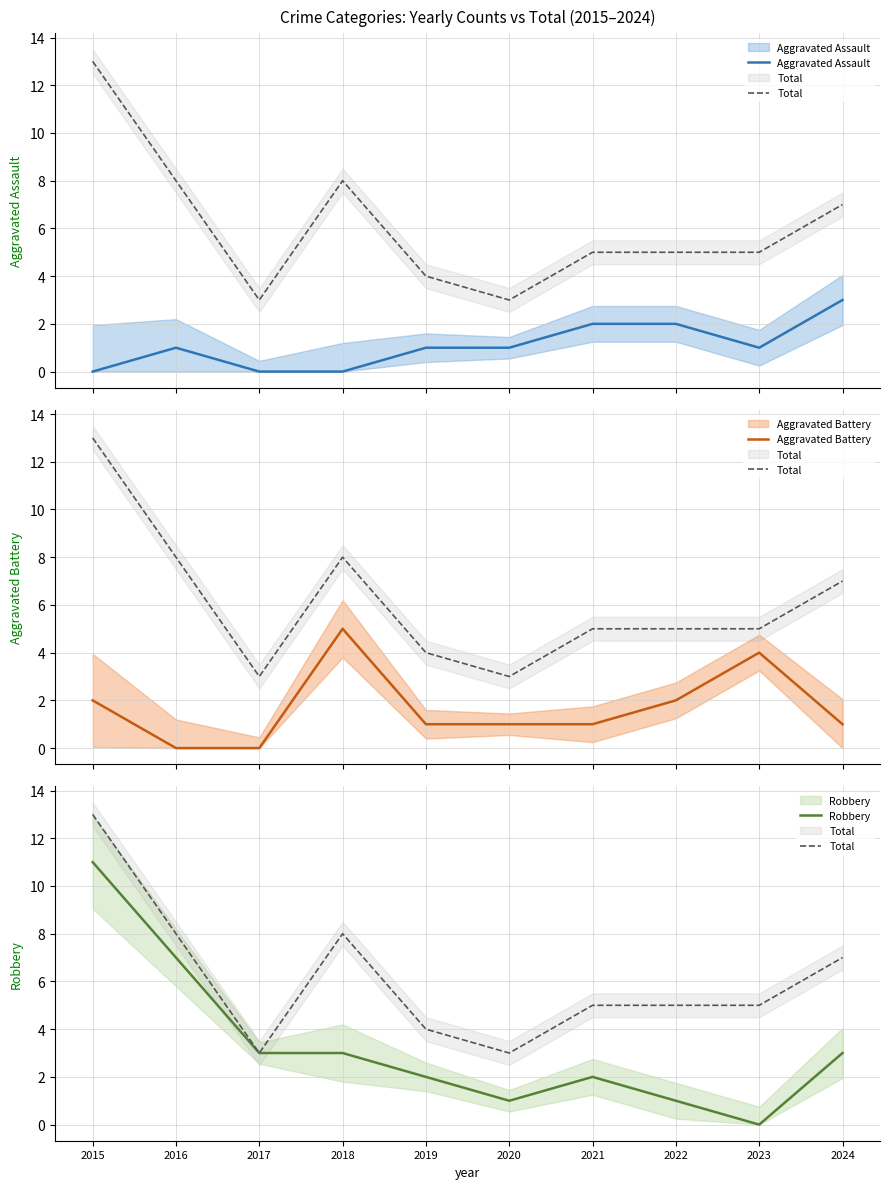

What is the sum of all Aggravated Battery values?

17